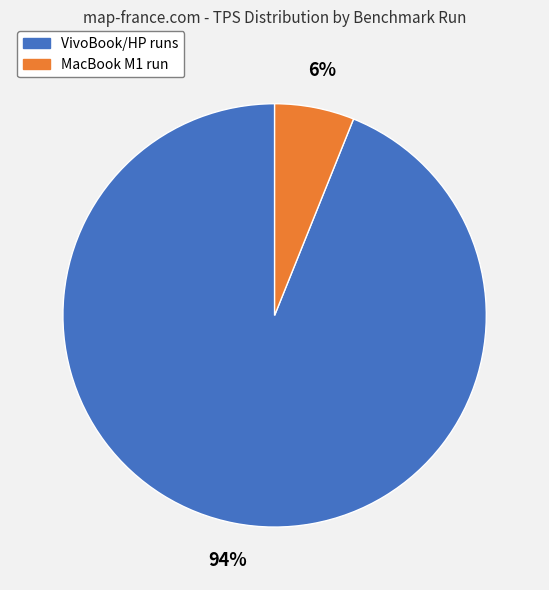

To the nearest percent, what is the average slice percentage?

50%